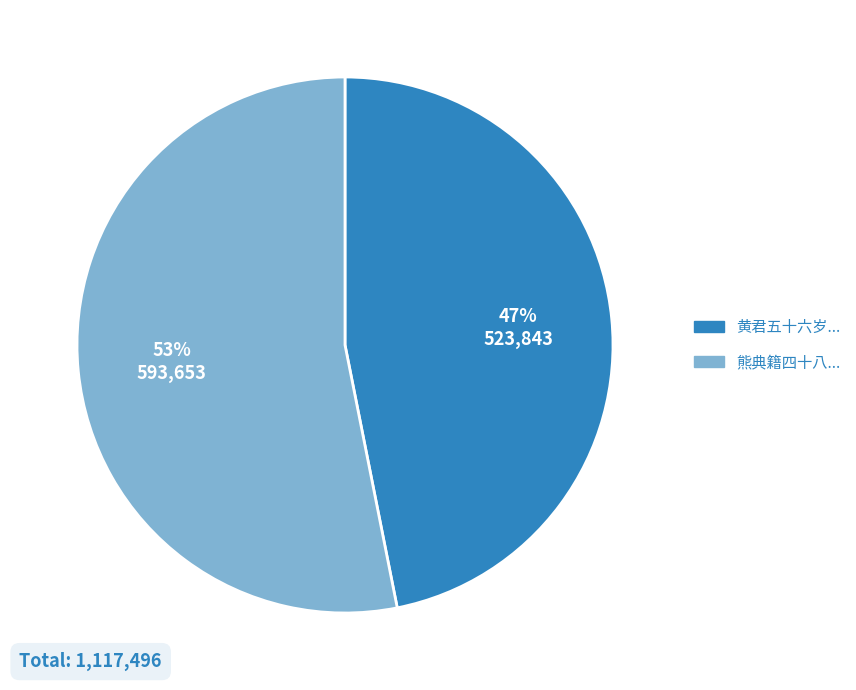

How many segments does this pie chart have?

2